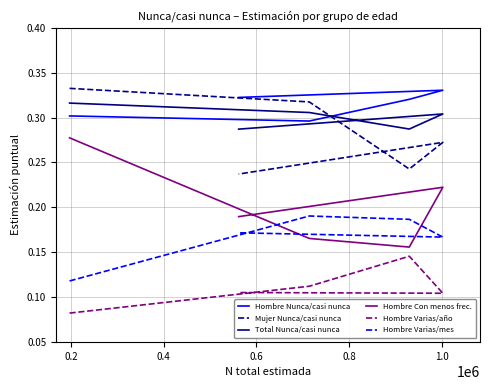

Rank the series by their maximum value, from lowest to highest.

Hombre Varias/año, Hombre Varias/mes, Hombre Con menos frec., Total Nunca/casi nunca, Hombre Nunca/casi nunca, Mujer Nunca/casi nunca